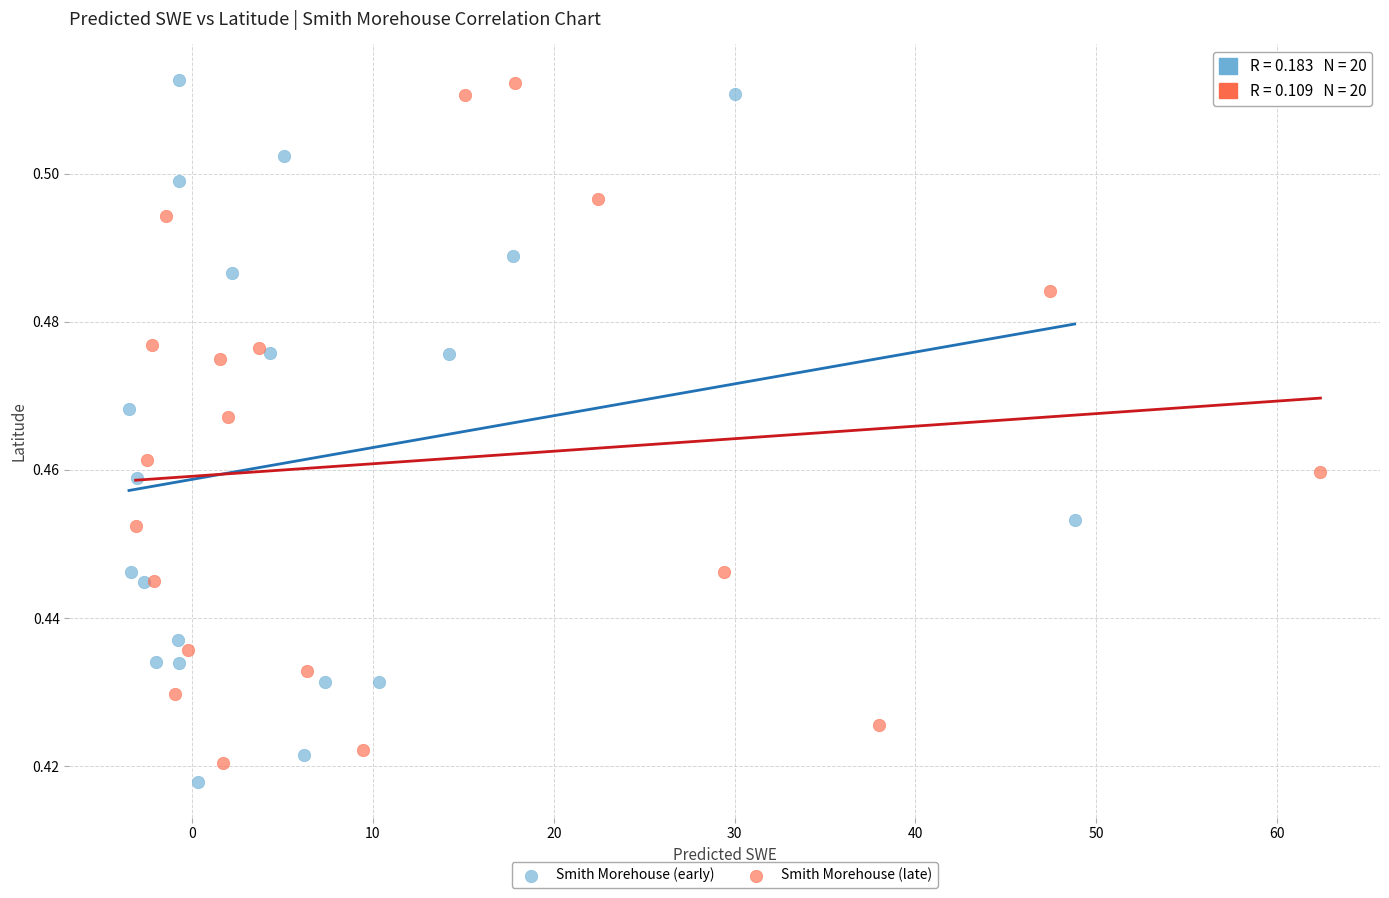

Which series has the widest spread of Y values?

Smith Morehouse (early)